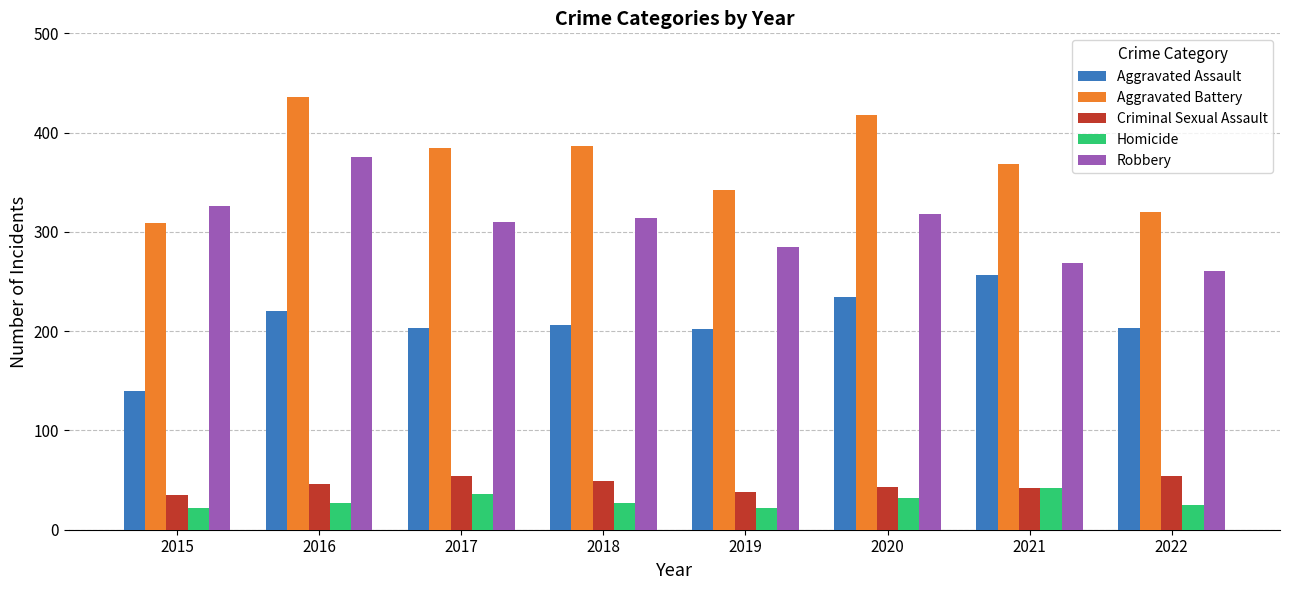

Is it true that Criminal Sexual Assault equals 43 at 2020?

True